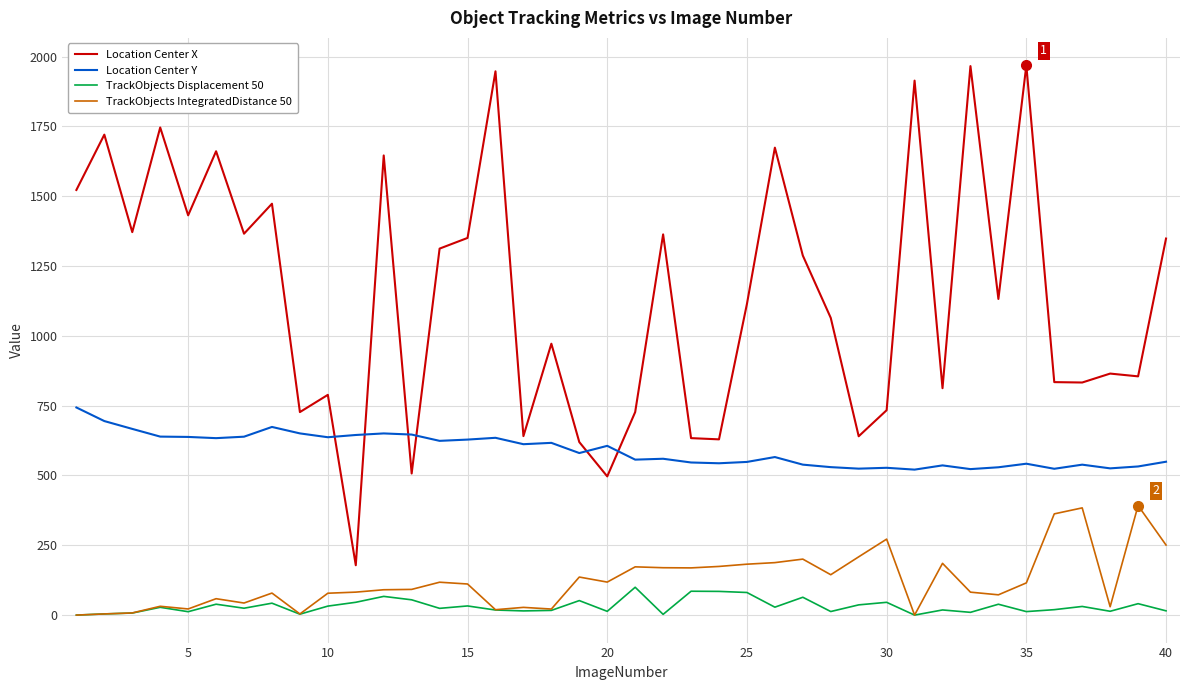

Rank the series by their maximum value, from lowest to highest.

TrackObjects Displacement 50, TrackObjects IntegratedDistance 50, Location Center Y, Location Center X